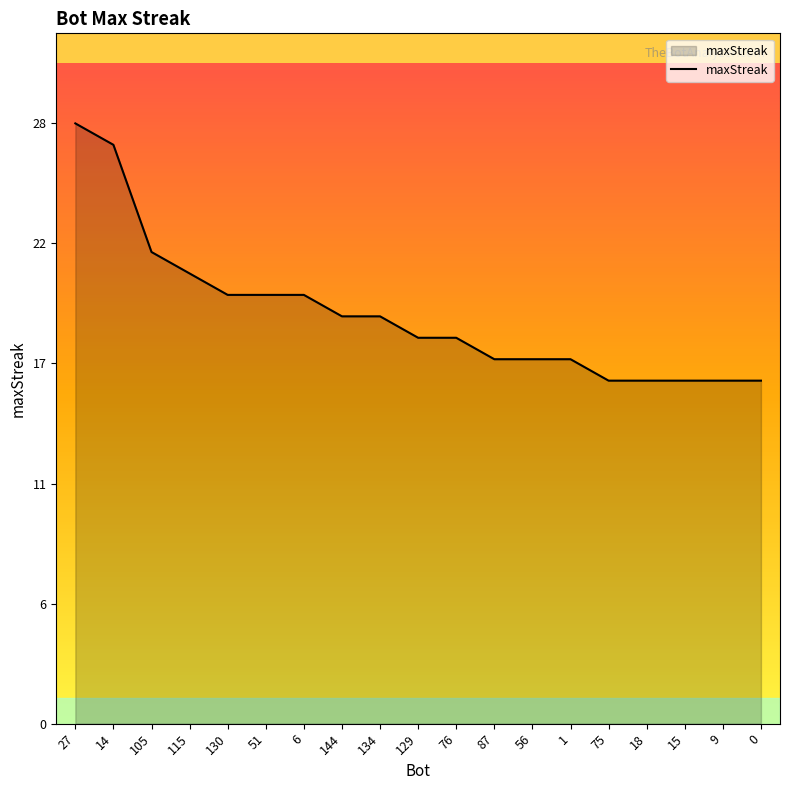

What is the sum of the values at 75 and 6?

36